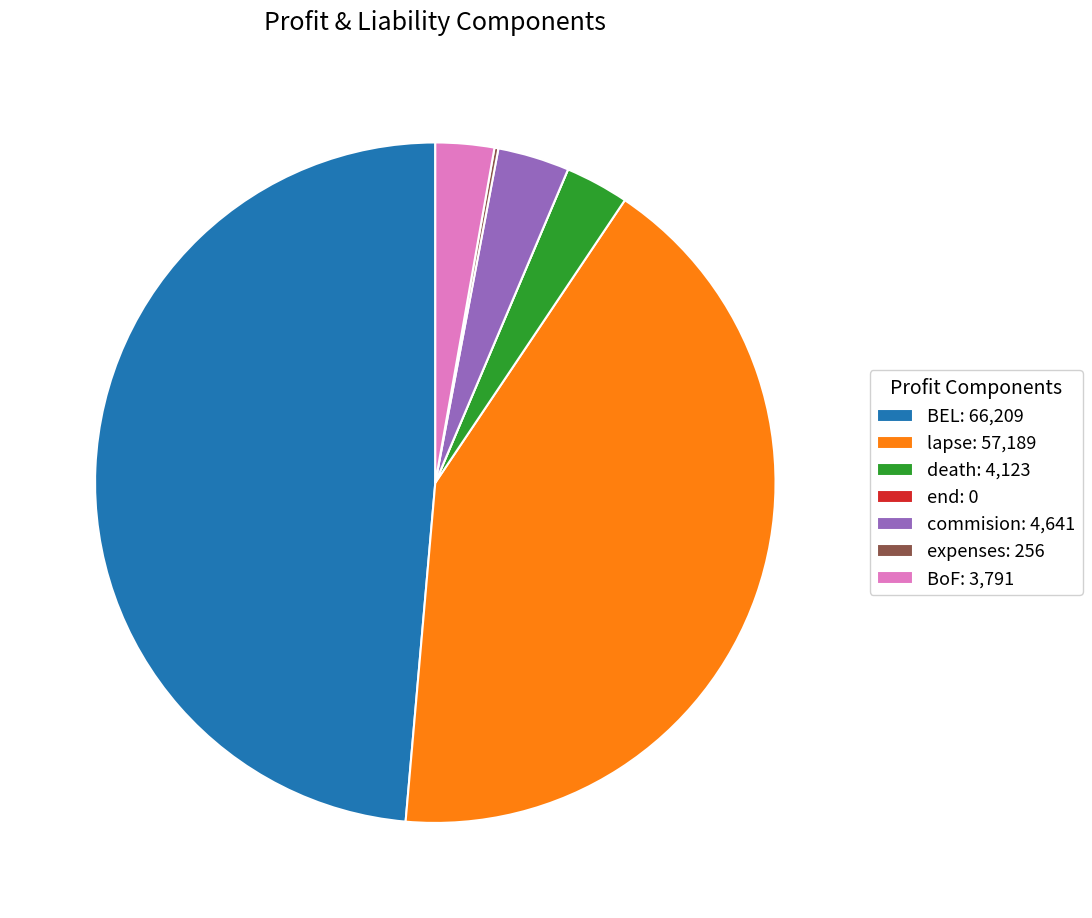

The BoF: 3,791 slice represents 3% of the pie. True or false?

True